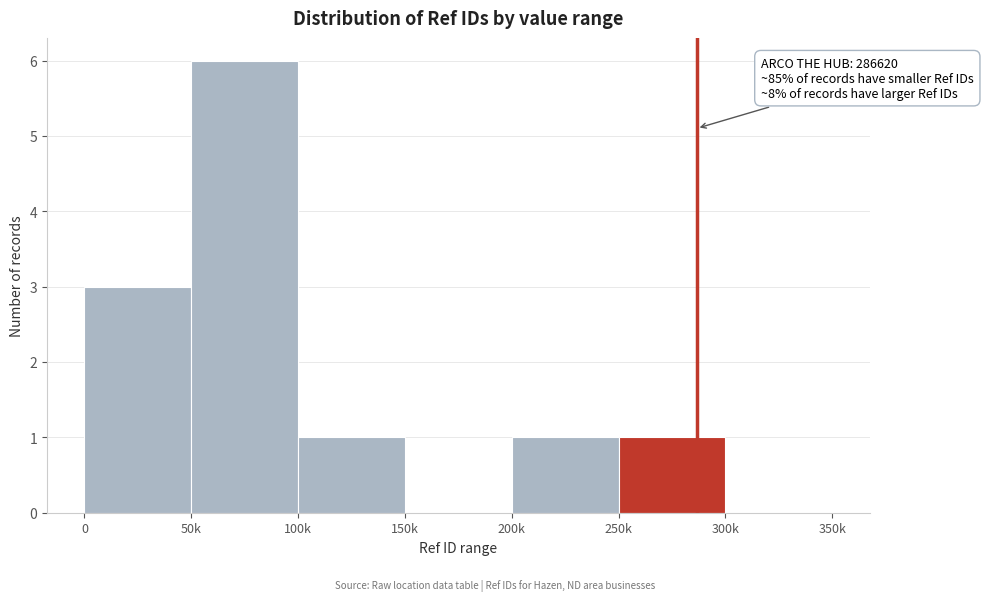

Reading left to right, list all the values displayed in this chart.

0=3	50k=6	100k=1	150k=0	200k=1	250k=1	300k=0